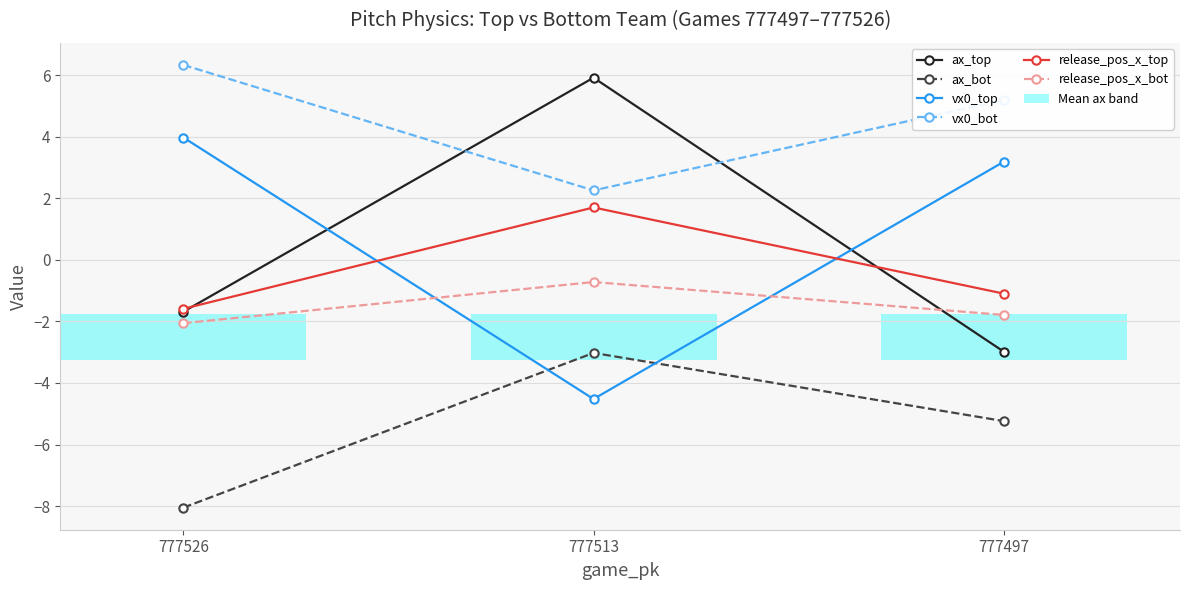

At how many categories does at least one series exceed 4?

3